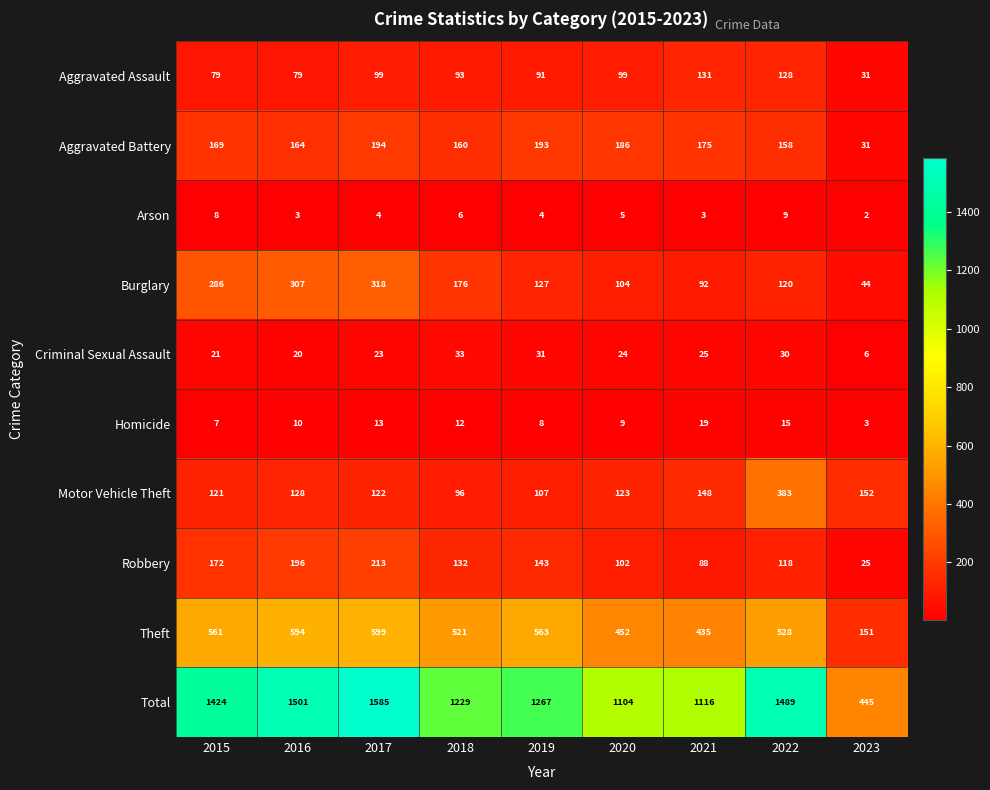

At which category is the sum across all series the highest?

2017